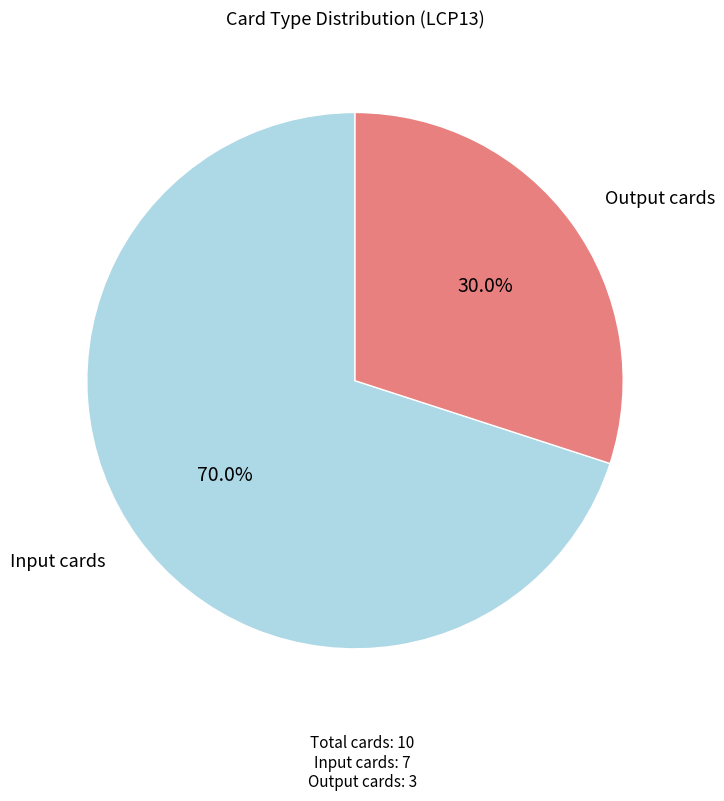

Is there a majority slice in this chart?

Yes